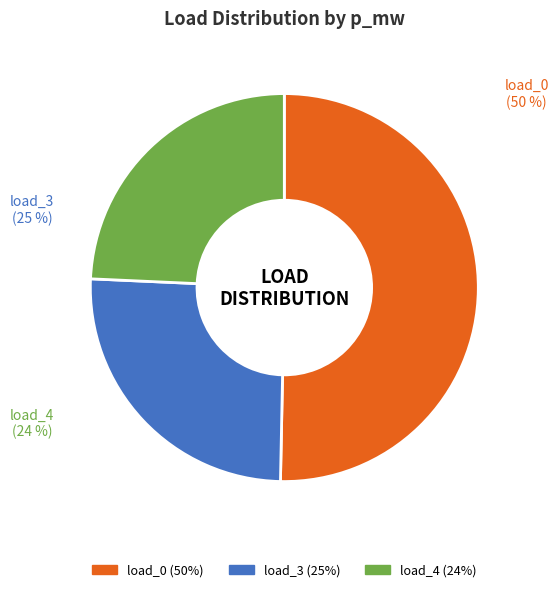

Between load_3 and load_4, which is larger?

load_3